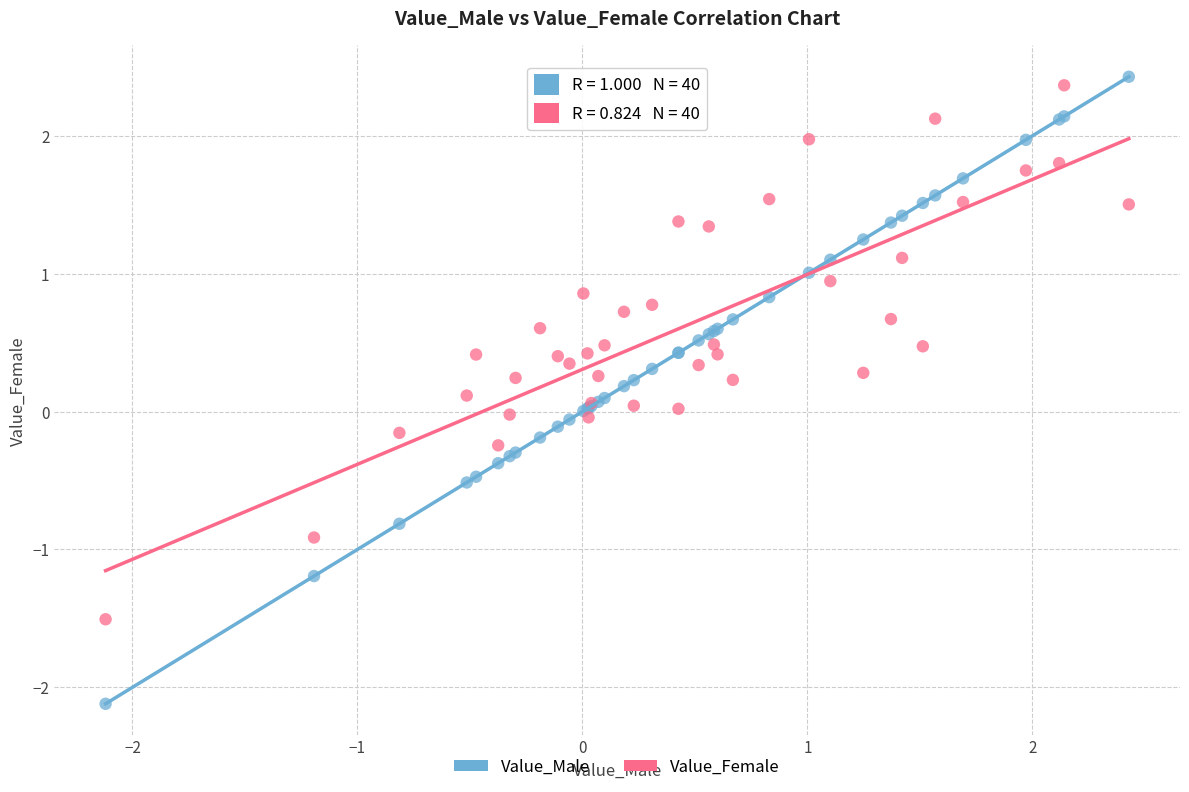

Which series contains the lowest Y value?

Value_Male